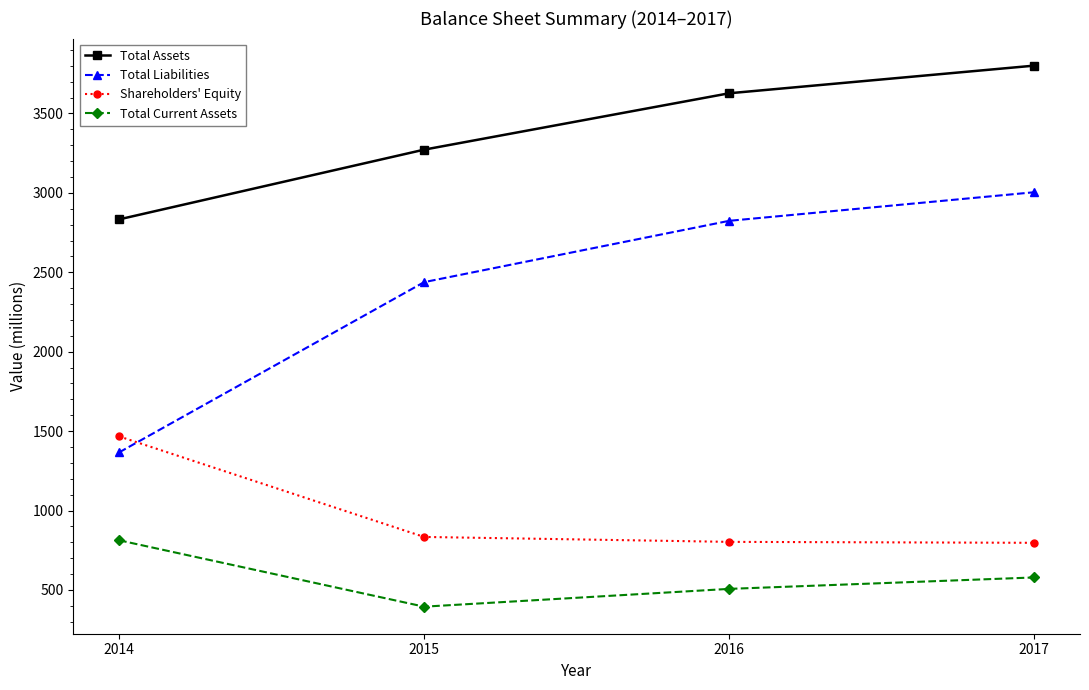

At which category does the chart reach its peak across all series?

2017